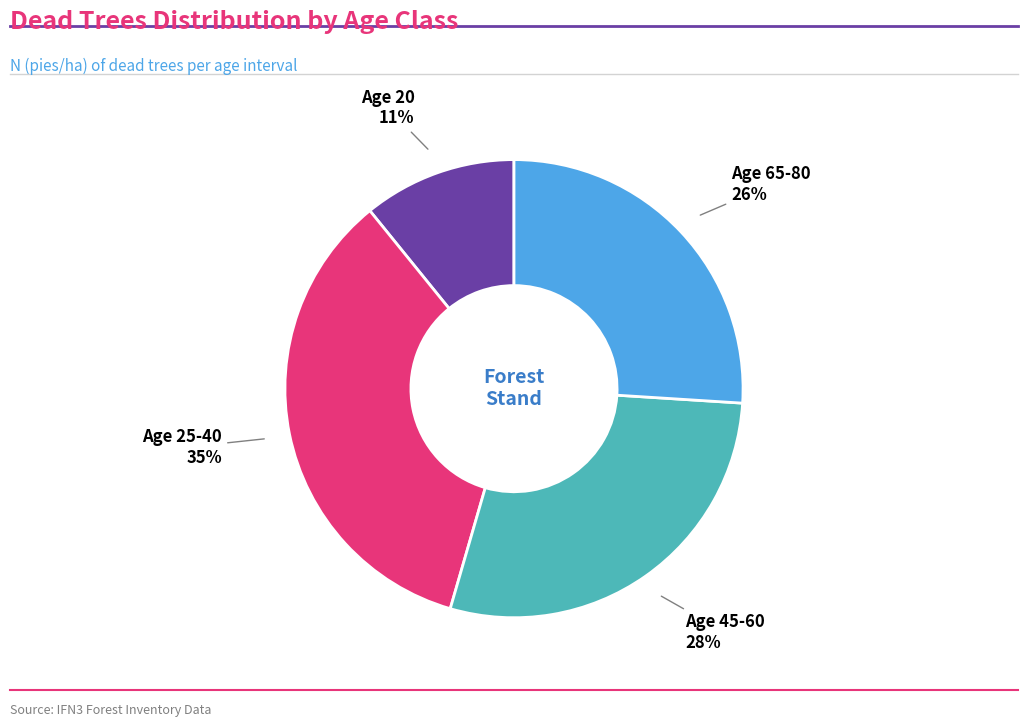

To the nearest percent, what is the difference between the largest and smallest slice percentages?

24%